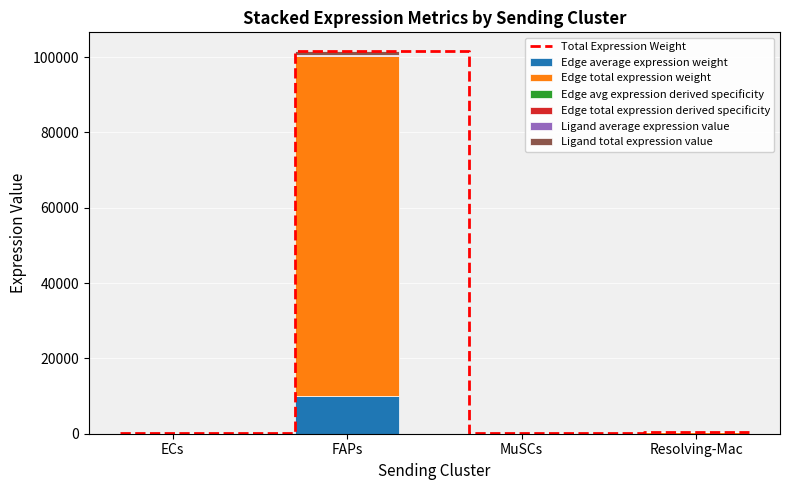

Reading left to right, what are all the values shown in this chart?

Edge average expression weight: 18.1	10025.1	12.2	55.2
Edge total expression weight: 163.0	90225.6	109.6	496.4
Edge avg expression derived specificity: 0.6	315.0	0.4	1.7
Edge total expression derived specificity: 0.0	0.1	0.0	0.0
Ligand average expression value: 0.0	0.1	0.0	0.0
Ligand total expression value: 1.7	944.9	1.1	5.2